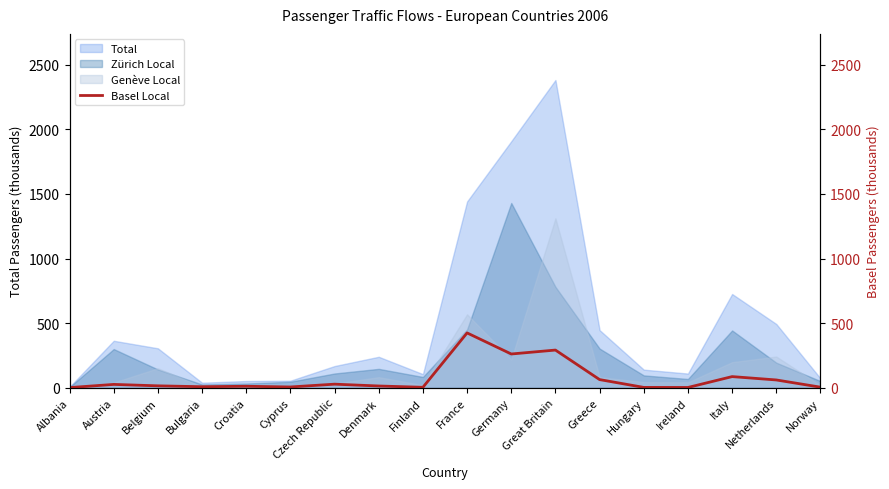

The value of Total at Netherlands is 492.9. True or false?

True